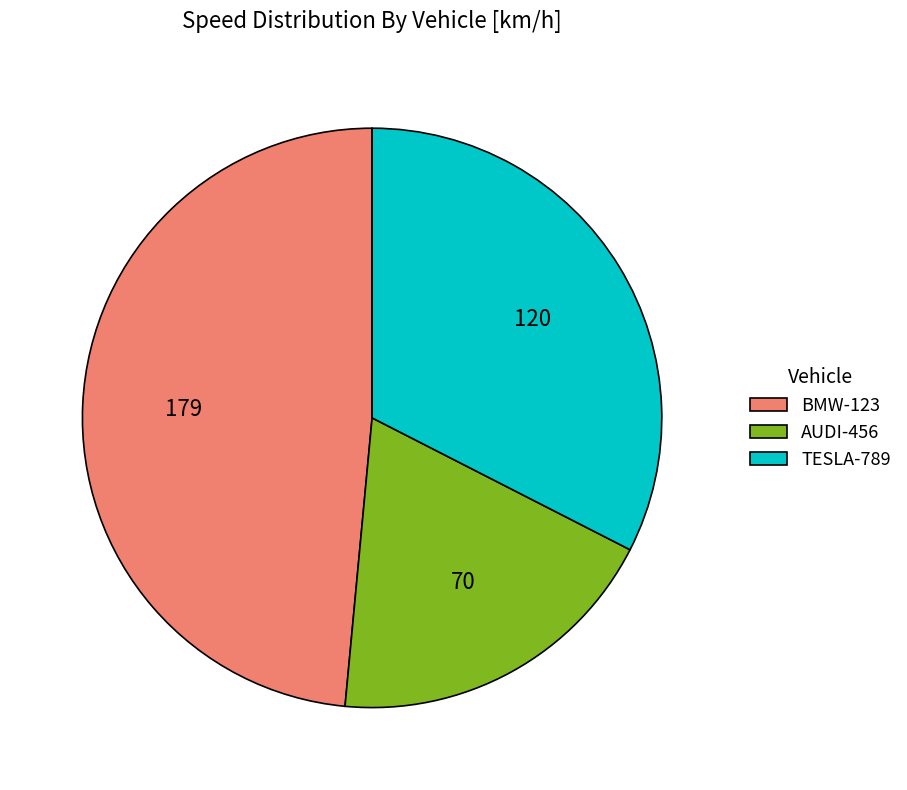

Does any single category account for the majority?

No